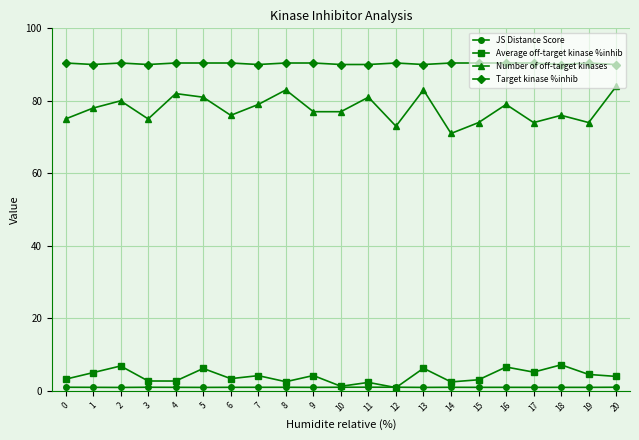

What is the greatest value displayed?

90.4